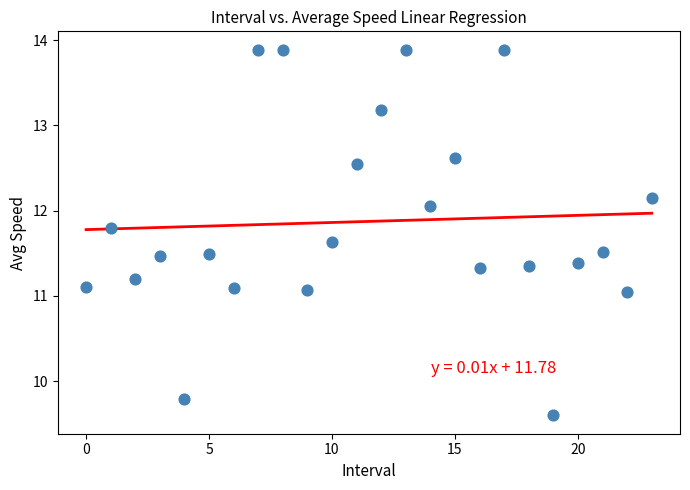

What is the range of Y values (max minus min)?

4.3